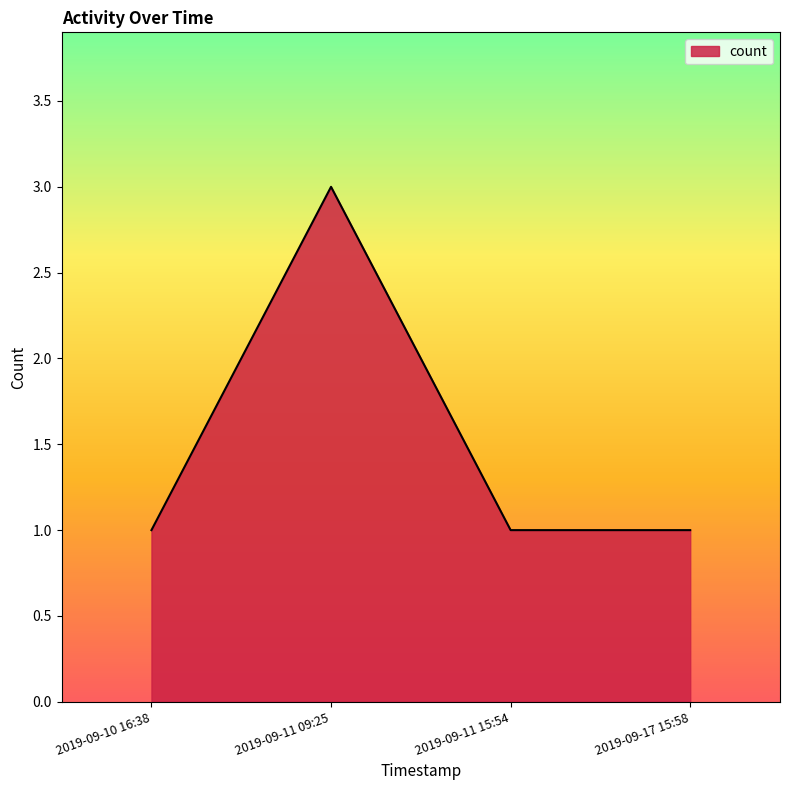

How many interior local peaks (higher than both neighbors) does the data have?

1